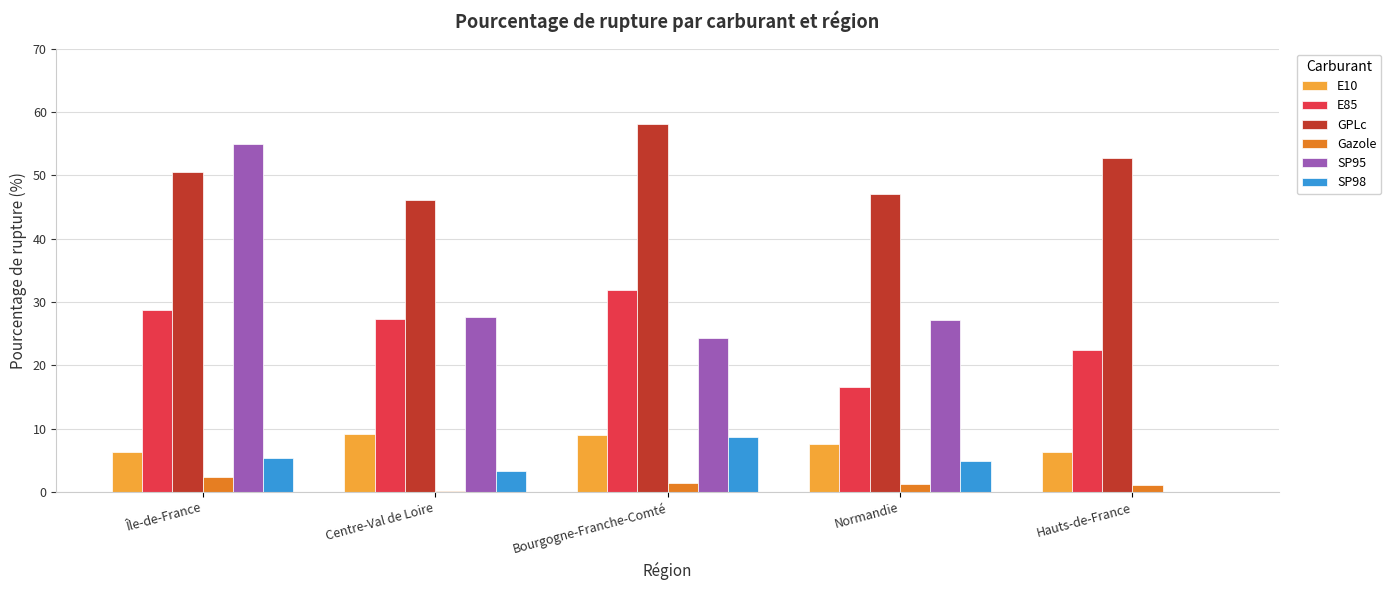

What is the approximate value of Gazole at Île-de-France?

2.4